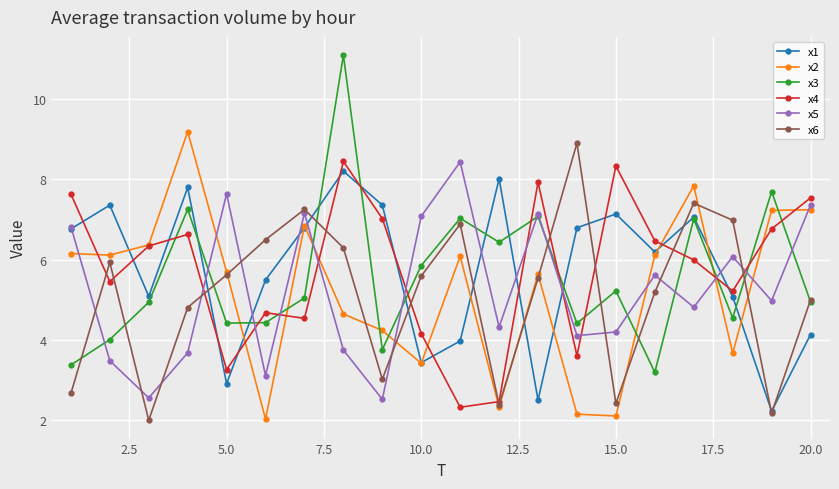

True or false: x6 has more than 2 points higher than both neighbors.

True